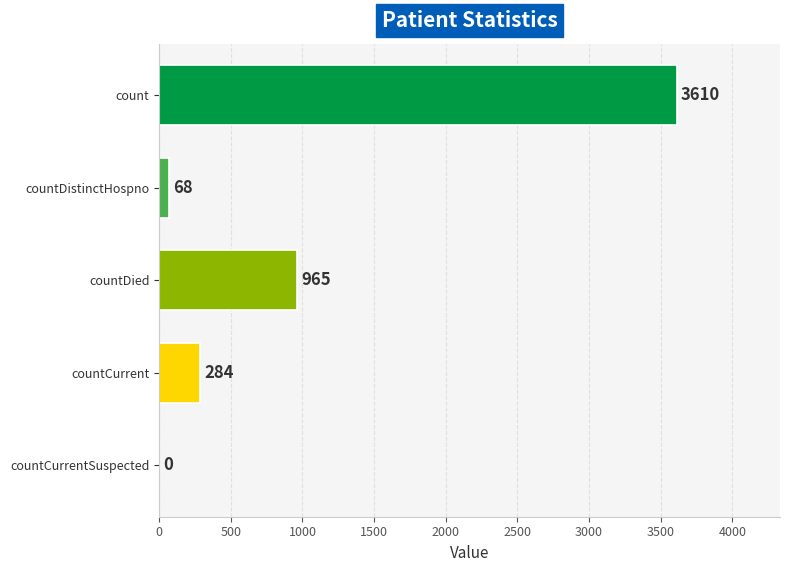

How many series are shown in this chart?

1